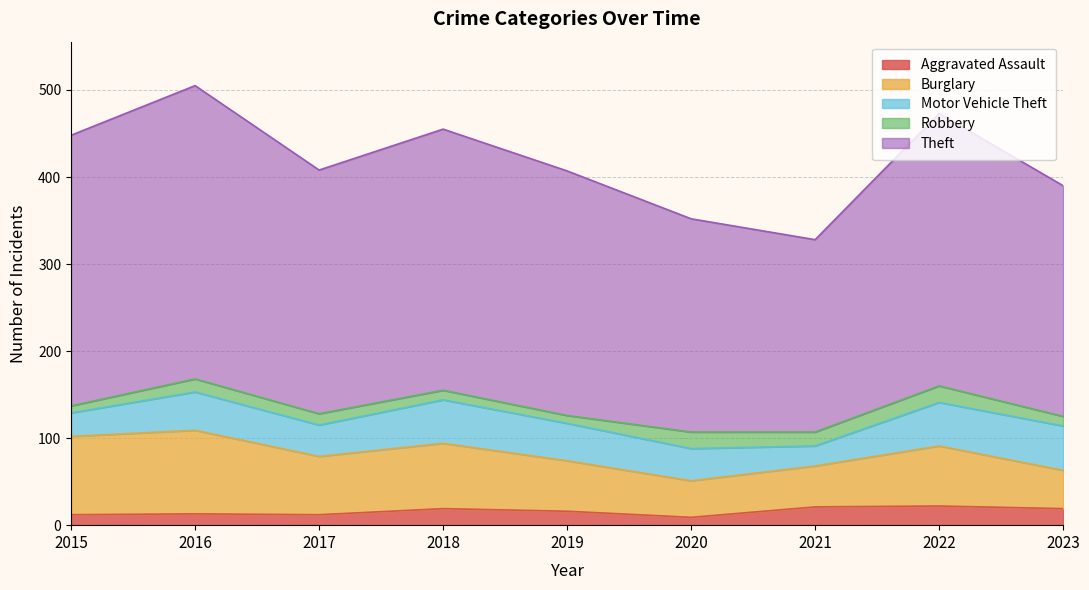

True or false: Aggravated Assault has a value of 6 at 2021.

False